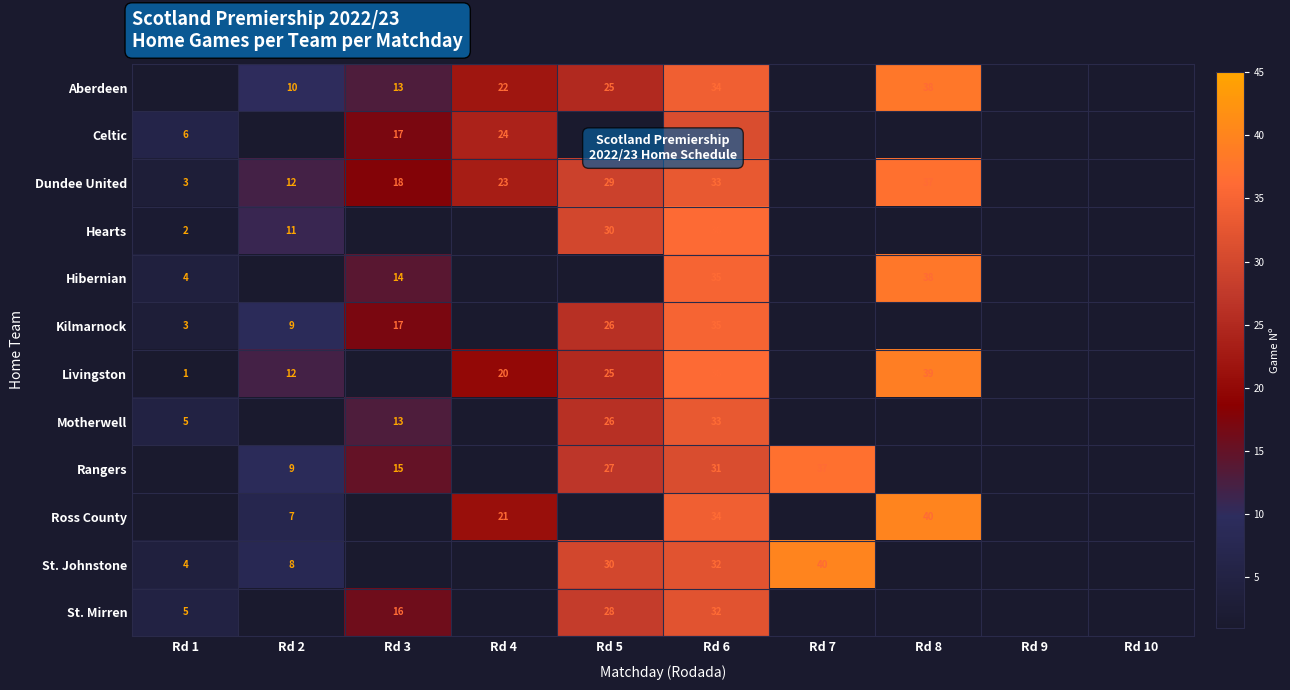

What is the total value across all series at Rd 6?

402